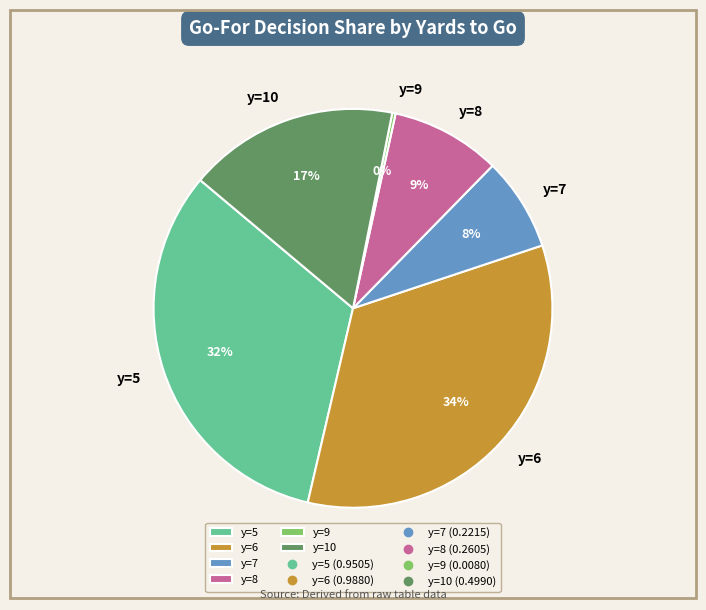

To the nearest percent, what is the average slice percentage?

17%